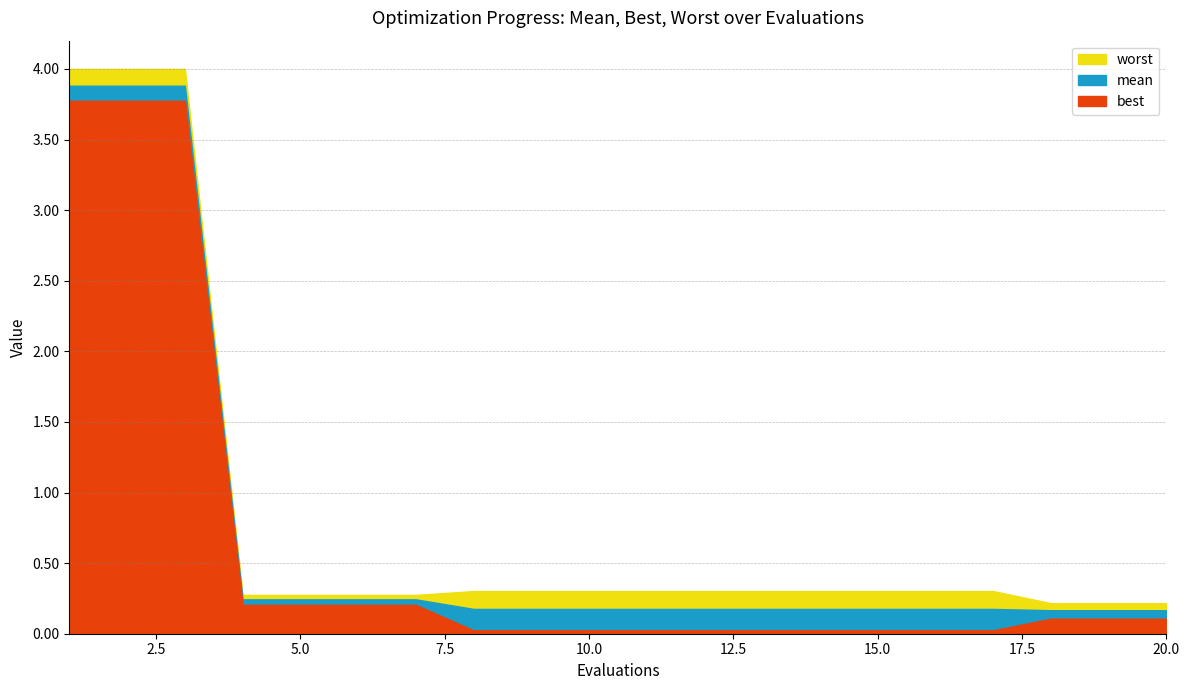

List the series in order of their peak value, lowest first.

best, mean, worst